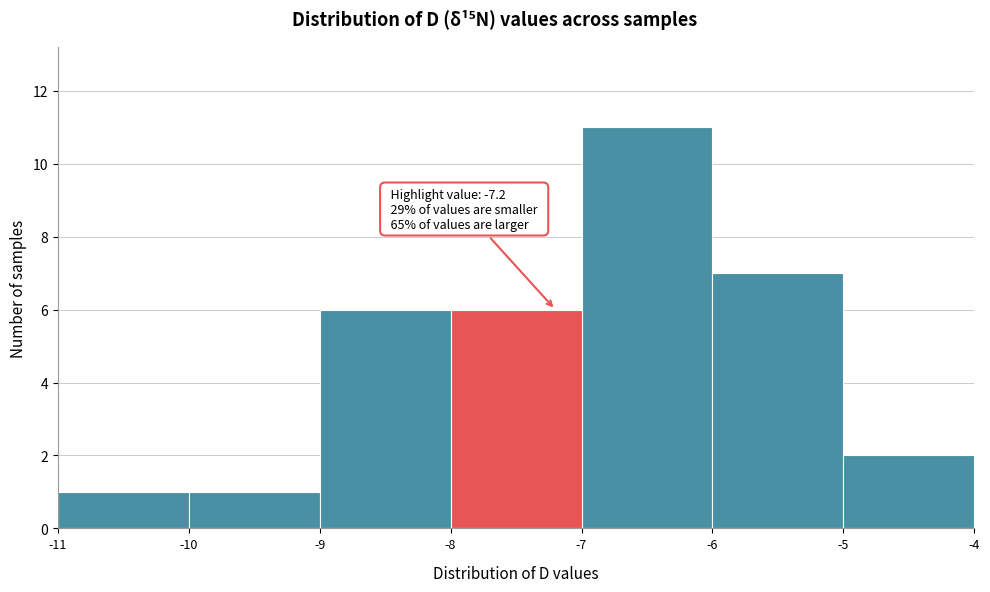

Over which range of the x-axis is the bar tallest?

-7 to -6